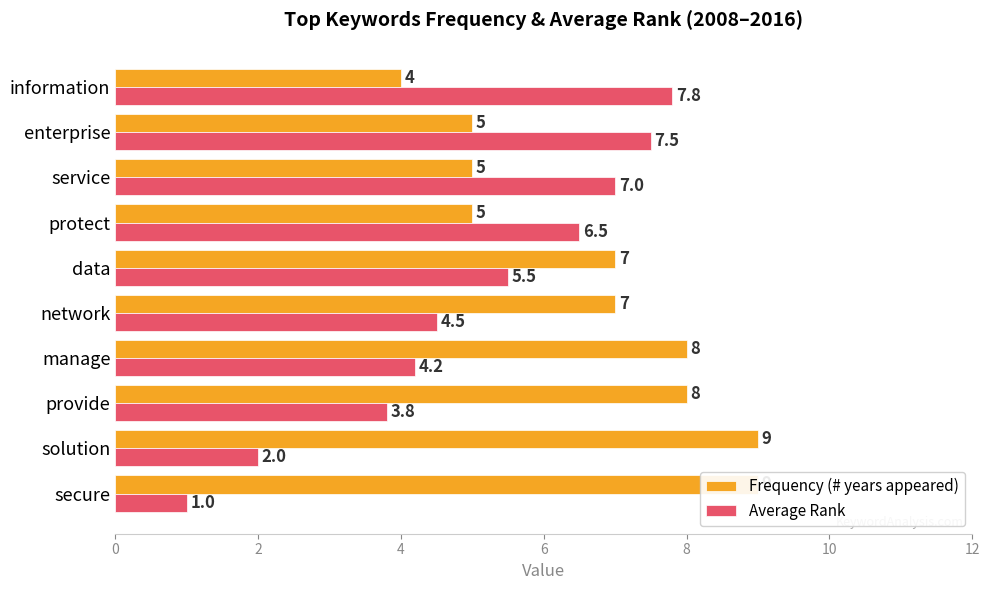

Which series has the largest range (max minus min)?

Average Rank